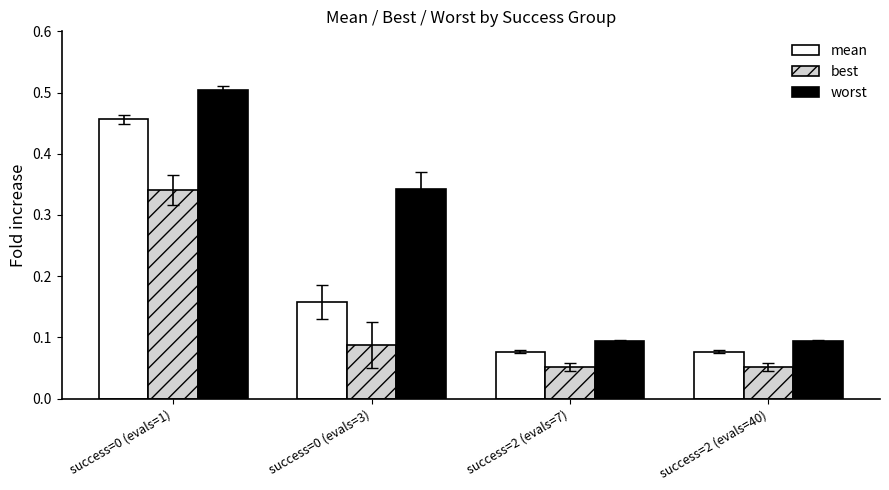

At how many categories does at least one series exceed 0?

4